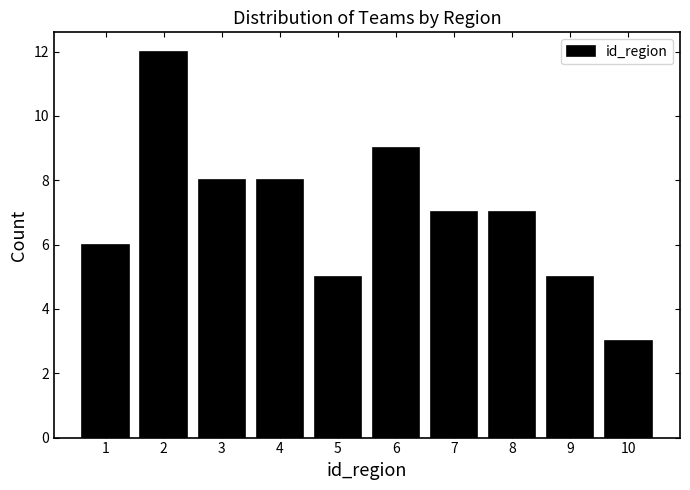

Reading left to right, what are all the values shown in this chart?

6	12	8	8	5	9	7	7	5	3